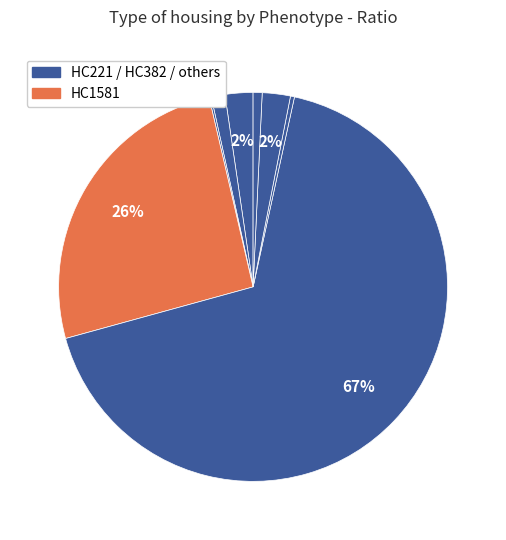

To the nearest percent, what is the difference between the largest and smallest slice percentages?

67%